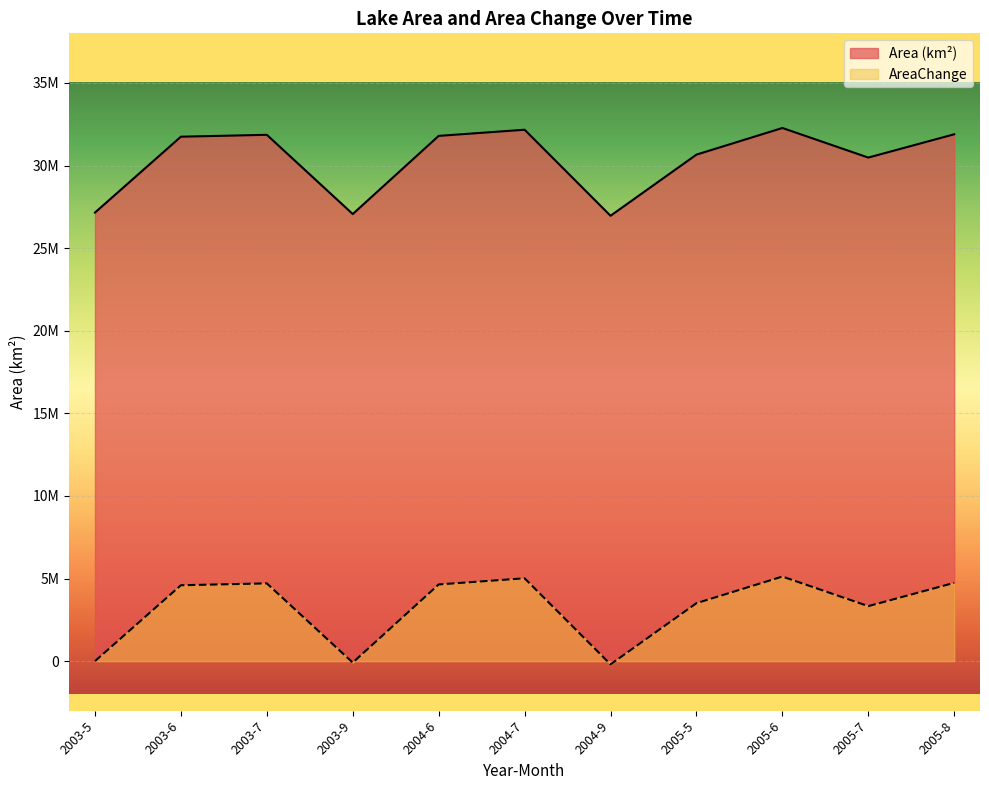

At which category is the sum across all series the highest?

2005-6